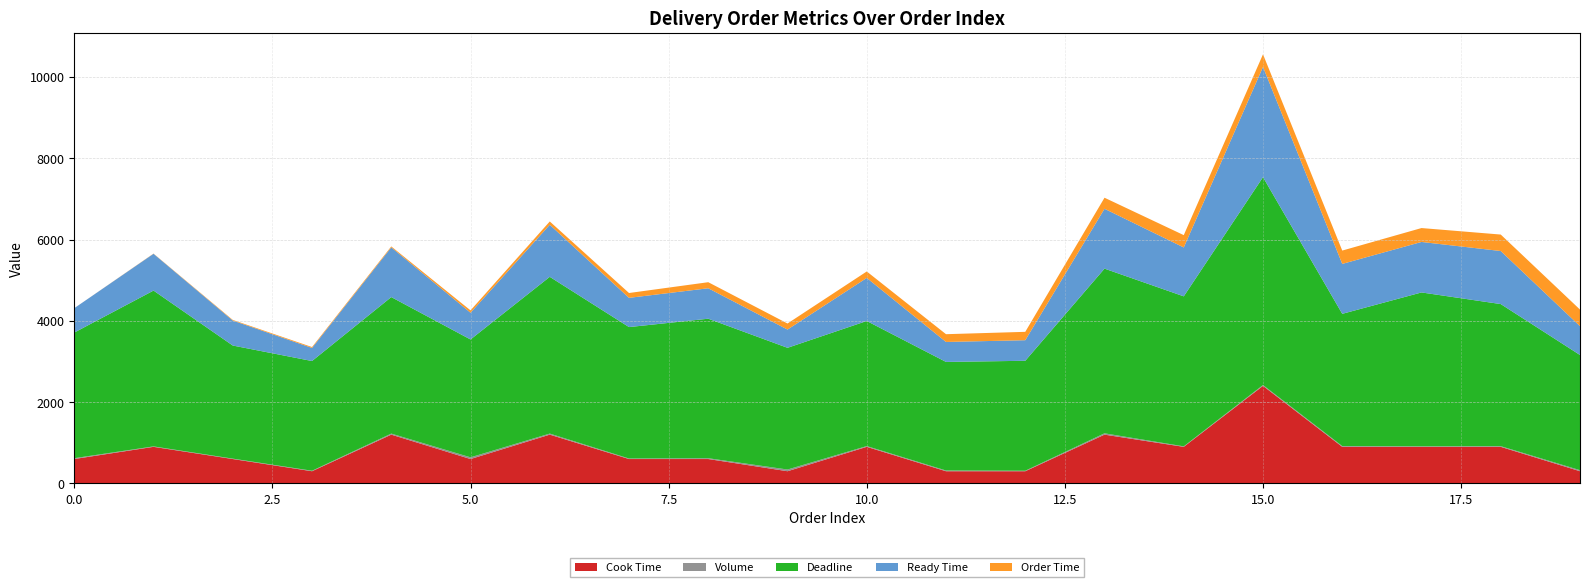

Reading left to right, list all the values displayed in this chart.

Cook Time: 600	900	600	300	1200	600	1200	600	600	300	900	300	300	1200	900	2400	900	900	900	300
Volume: 21	11	10	12	26	42	26	13	20	42	19	18	12	33	12	20	19	13	17	26
Deadline: 3090	3833	2782	2699	3358	2899	3856	3233	3432	2994	3077	2671	2705	4051	3690	5114	3253	3785	3495	2833
Ready Time: 600	905	615	322	1223	658	1281	719	749	449	1059	491	506	1472	1203	2711	1228	1242	1305	709
Order Time: 0	5	15	22	23	58	81	119	149	149	159	191	206	272	303	311	328	342	405	409